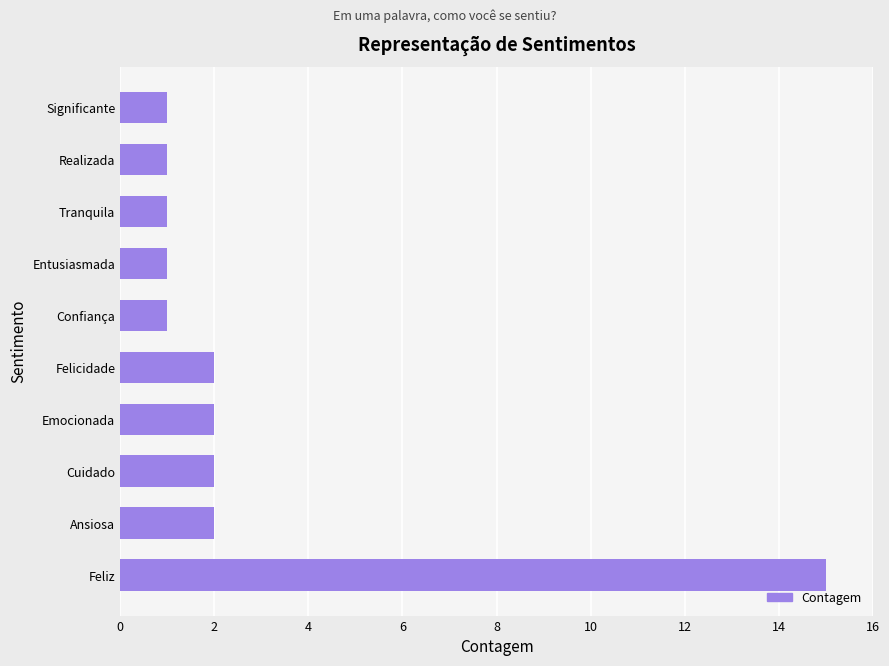

How many values are below 2?

5